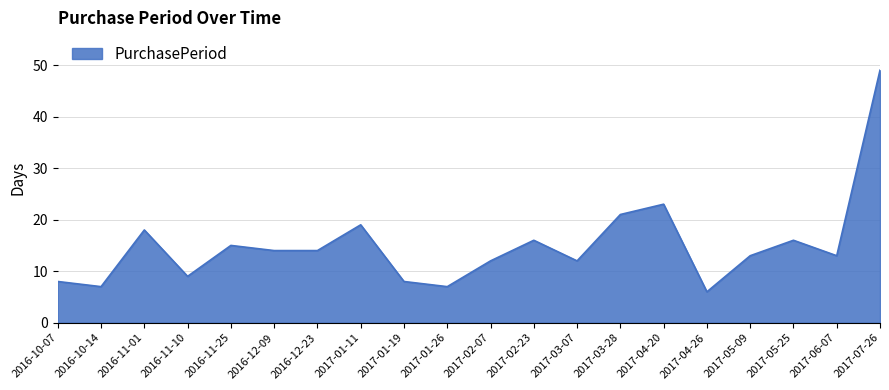

What is the sum of all values?

300